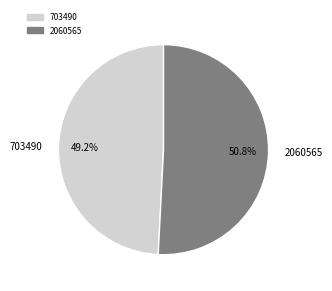

What is the ratio of the value at 703490 to the value at 2060565?

1.0